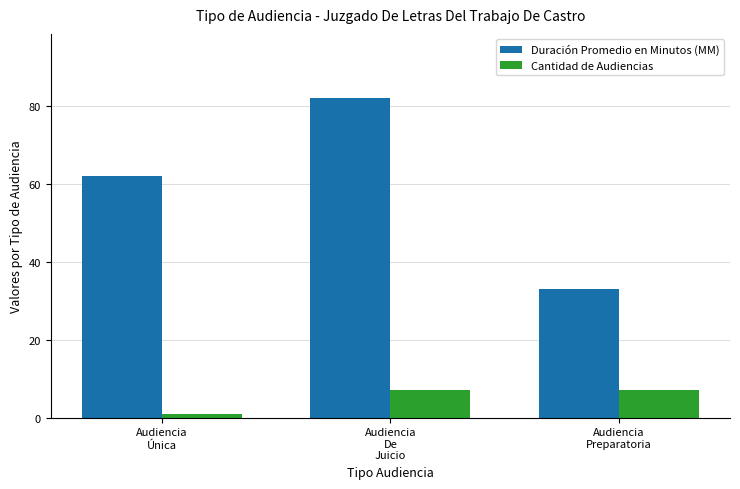

How many data points in Cantidad de Audiencias are less than 7?

1